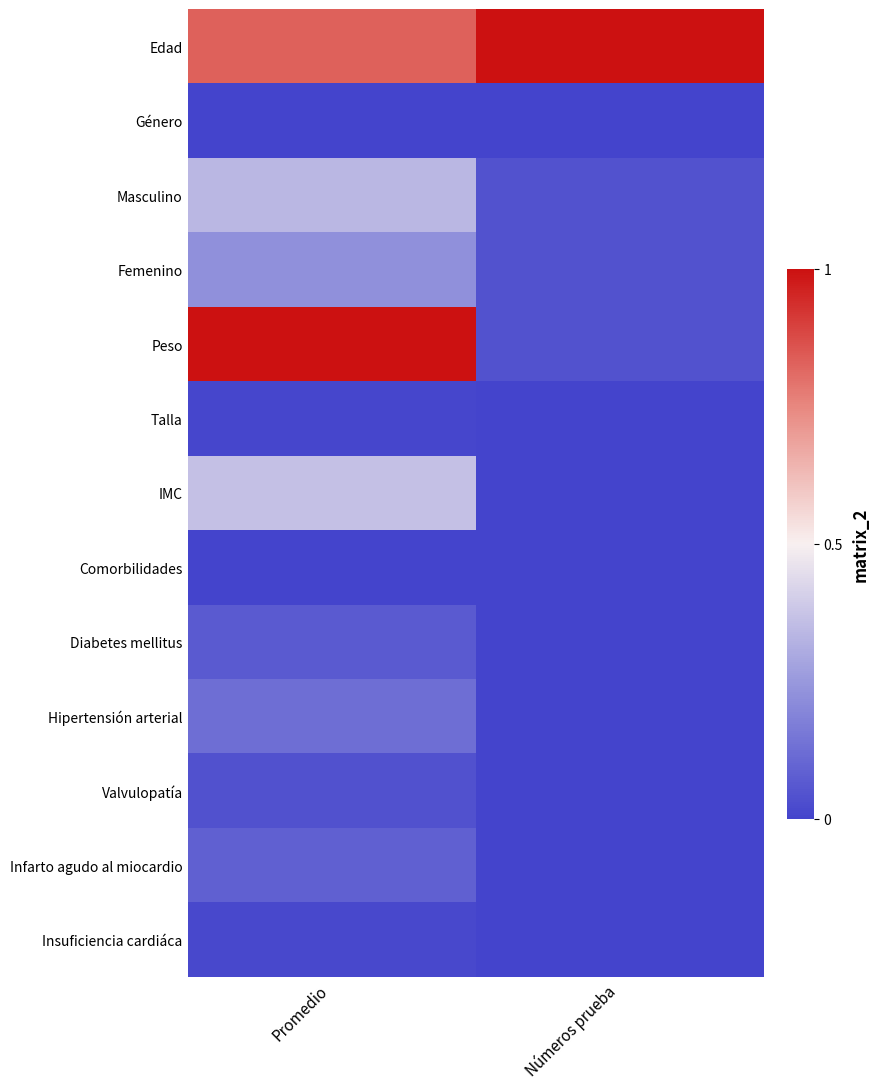

What is the total value across all series at Números prueba?

1.1